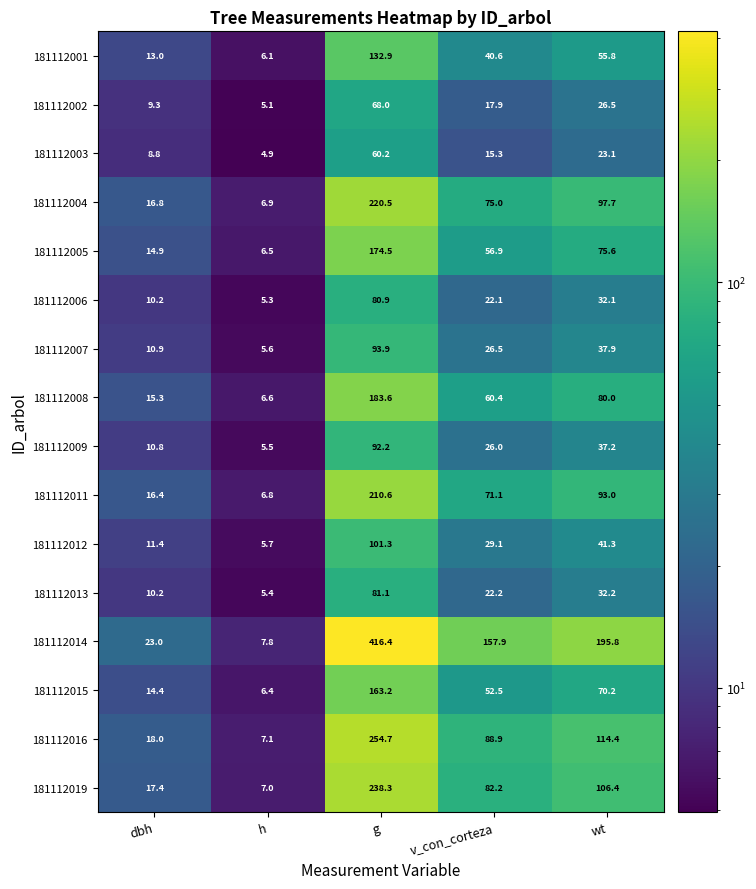

At h, list the series in order from smallest to largest.

181112003, 181112002, 181112006, 181112013, 181112009, 181112007, 181112012, 181112001, 181112015, 181112005, 181112008, 181112011, 181112004, 181112019, 181112016, 181112014